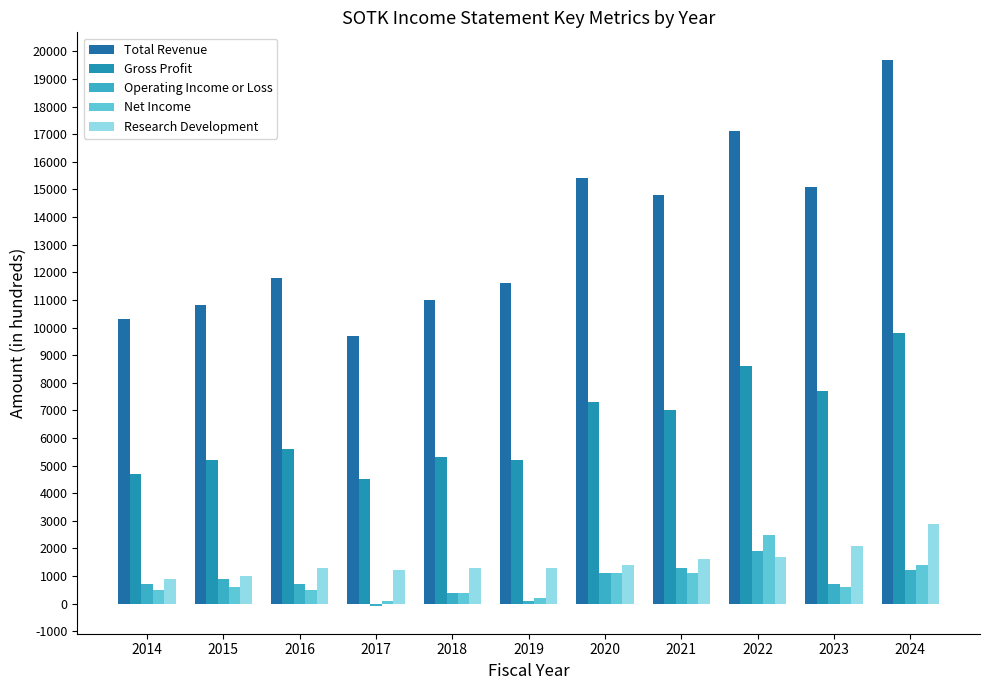

Which series changed the most between 2020 and 2022?

Total Revenue